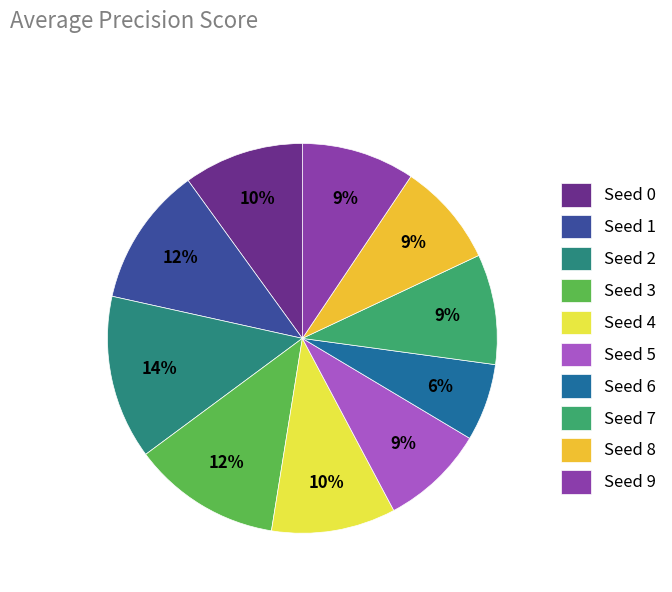

Is it true that Seed 8 is 9% of the pie?

True